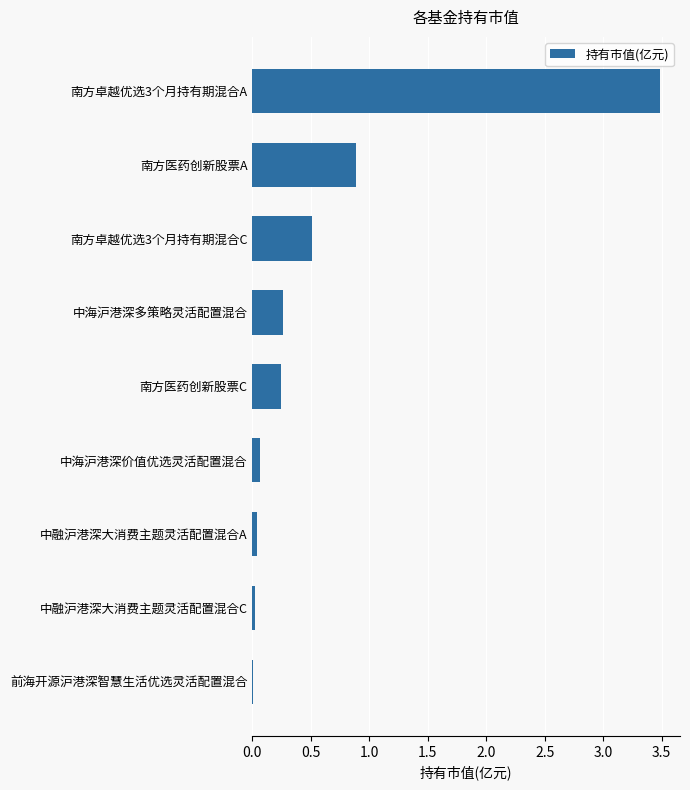

How many data points does each series have?

9